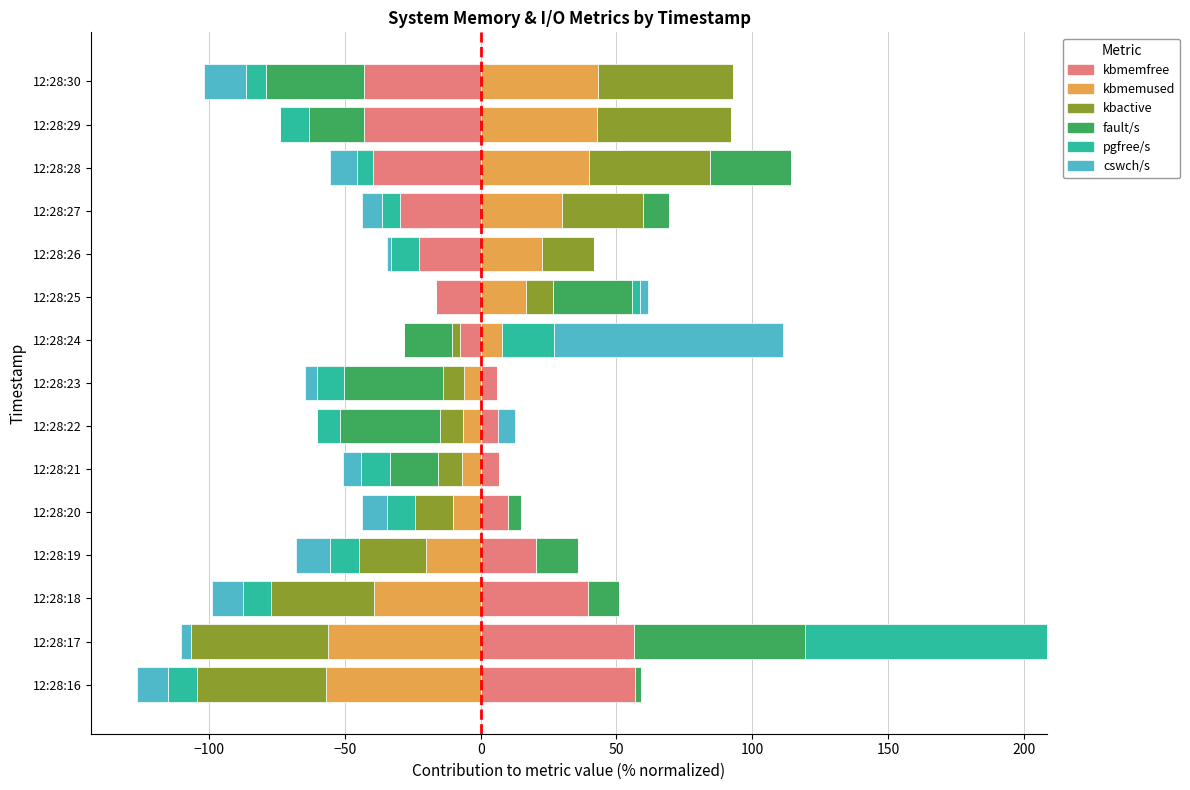

How many bars are there in each group?

6